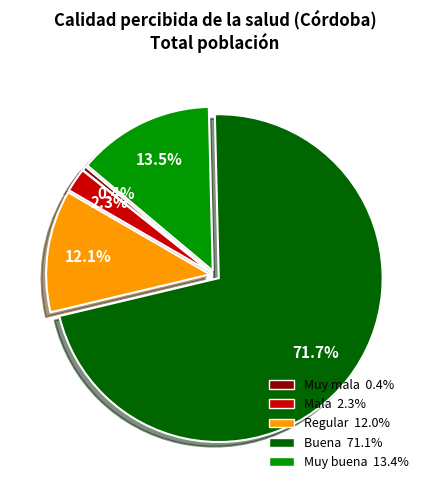

Which slice is the largest?

Buena